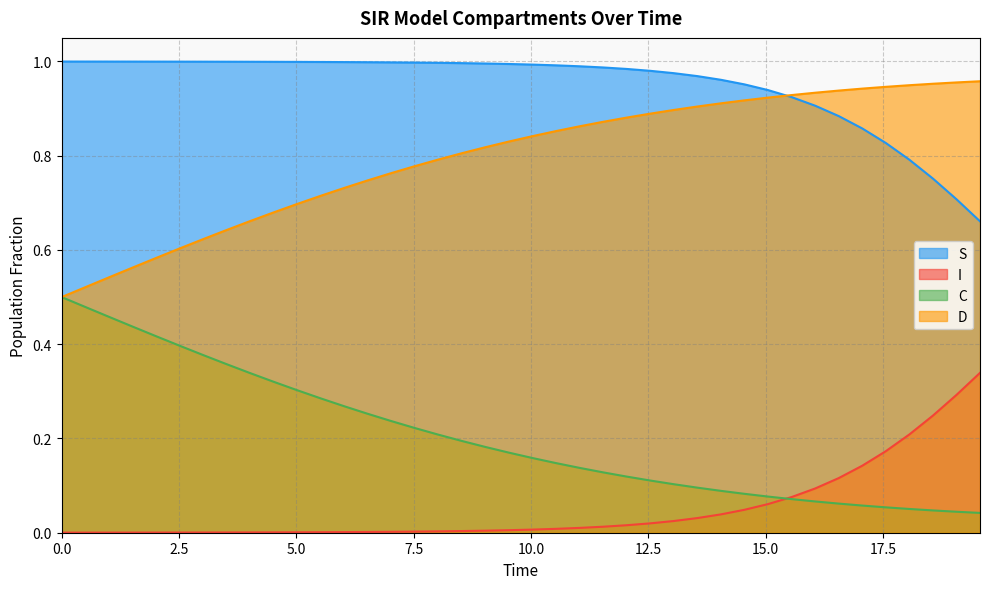

Which series has the largest total across all categories?

S